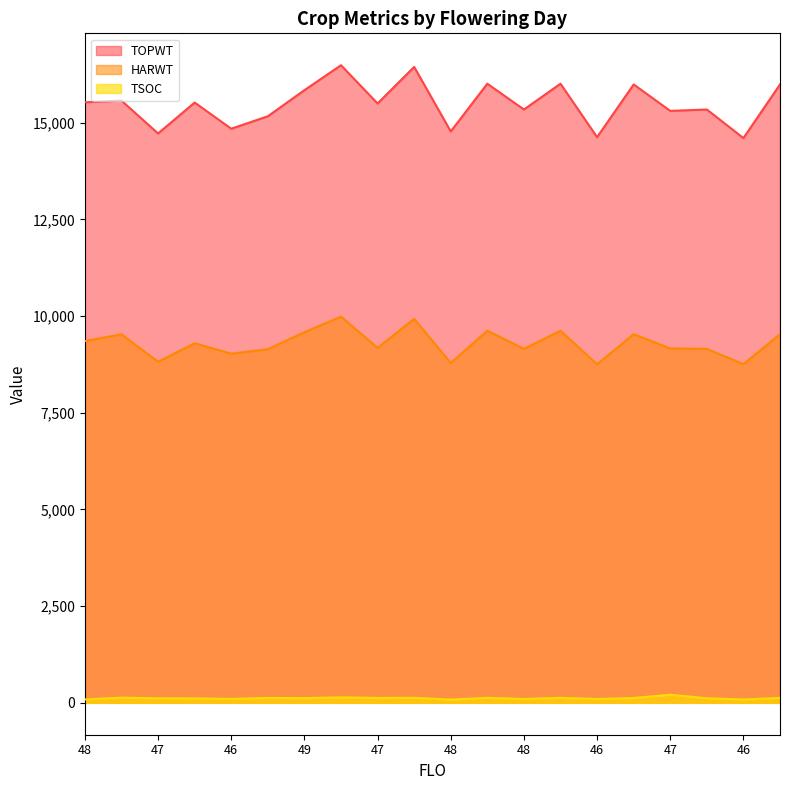

In TOPWT, how many points are lower than both neighbors (excluding endpoints)?

8